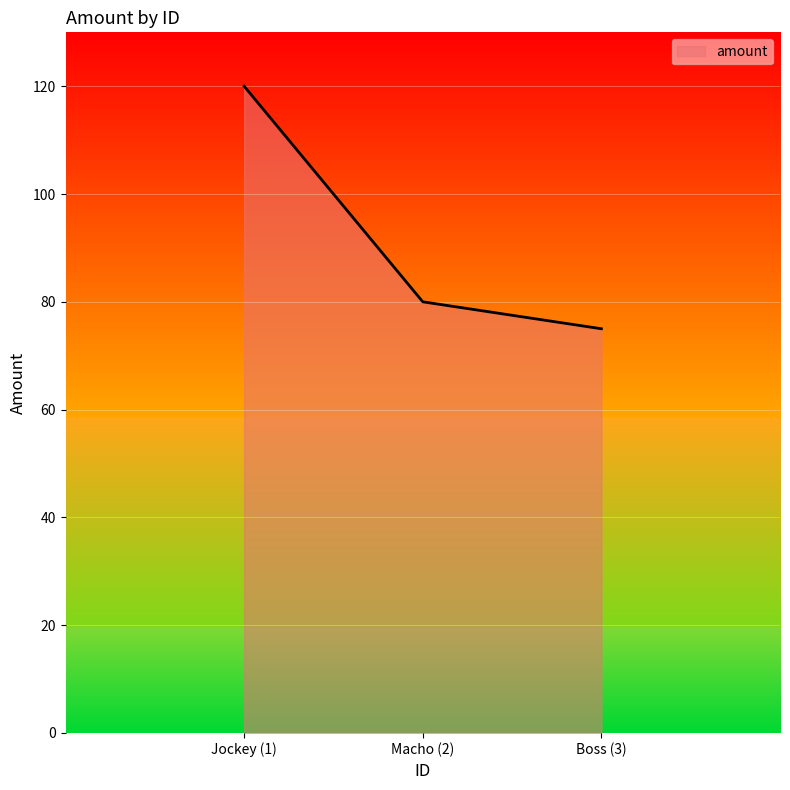

Which label corresponds to the largest value in the chart?

Jockey (1)